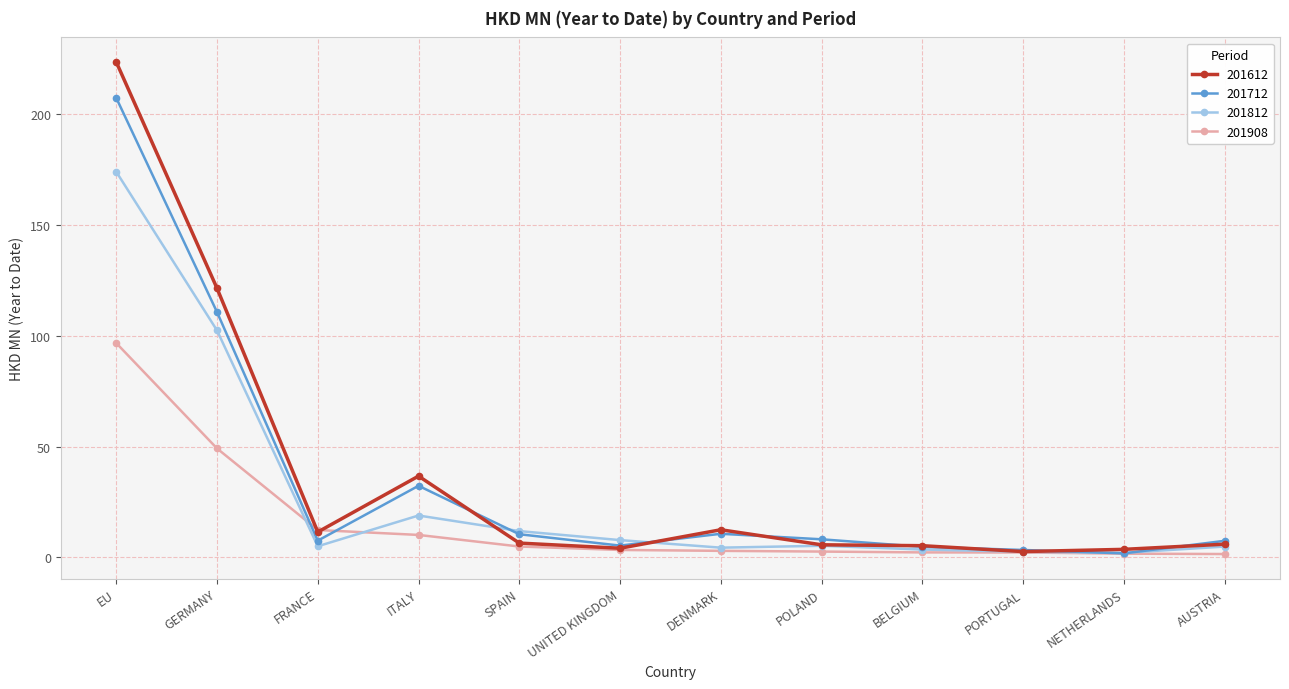

Which series has the widest spread of values?

201612